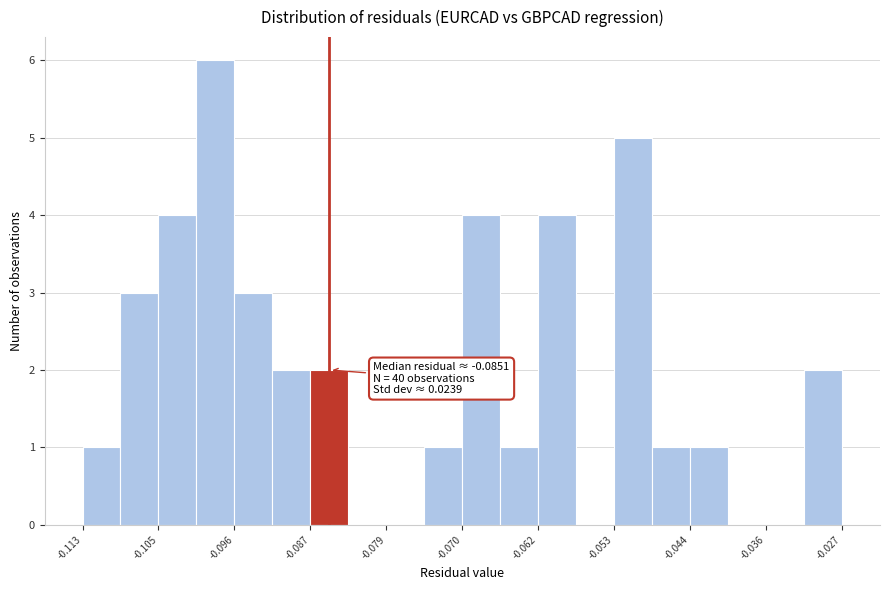

Over which range of the x-axis is the bar tallest?

-0.100 to -0.096